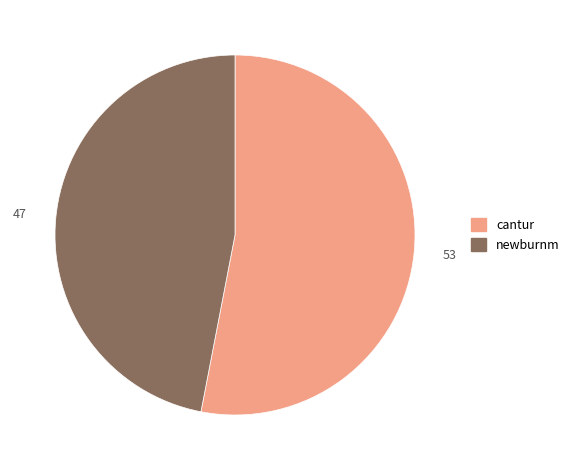

What is the largest slice in the pie chart?

cantur